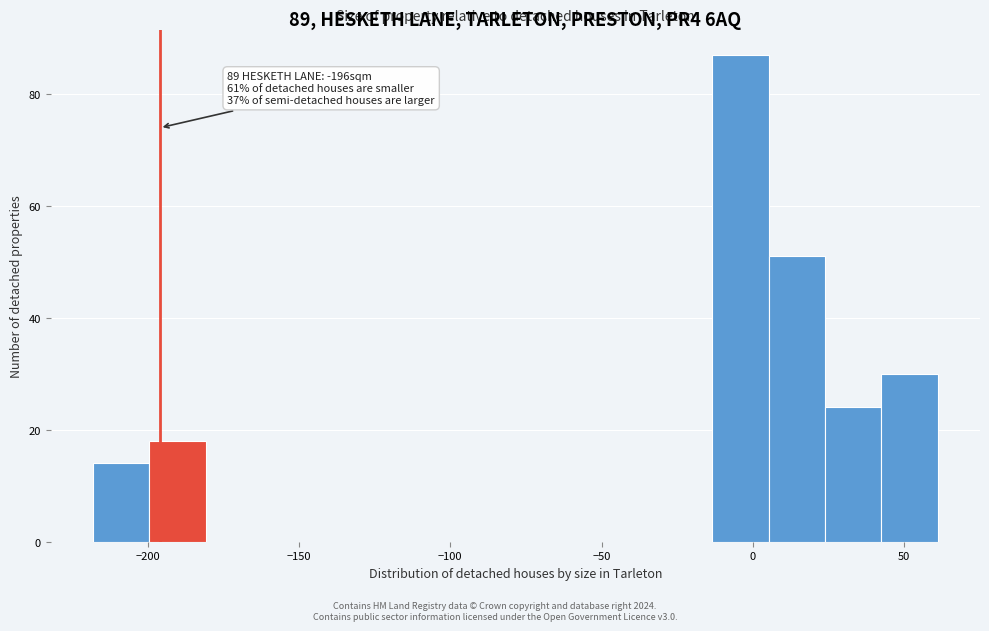

Around what value on the x-axis is the tallest bar? Give the approximate position of its centre, as read against the axis.

-5